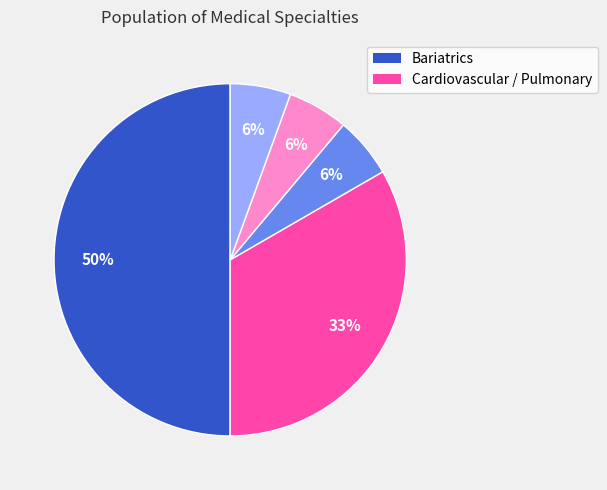

To the nearest percent, what is the average slice percentage?

20%